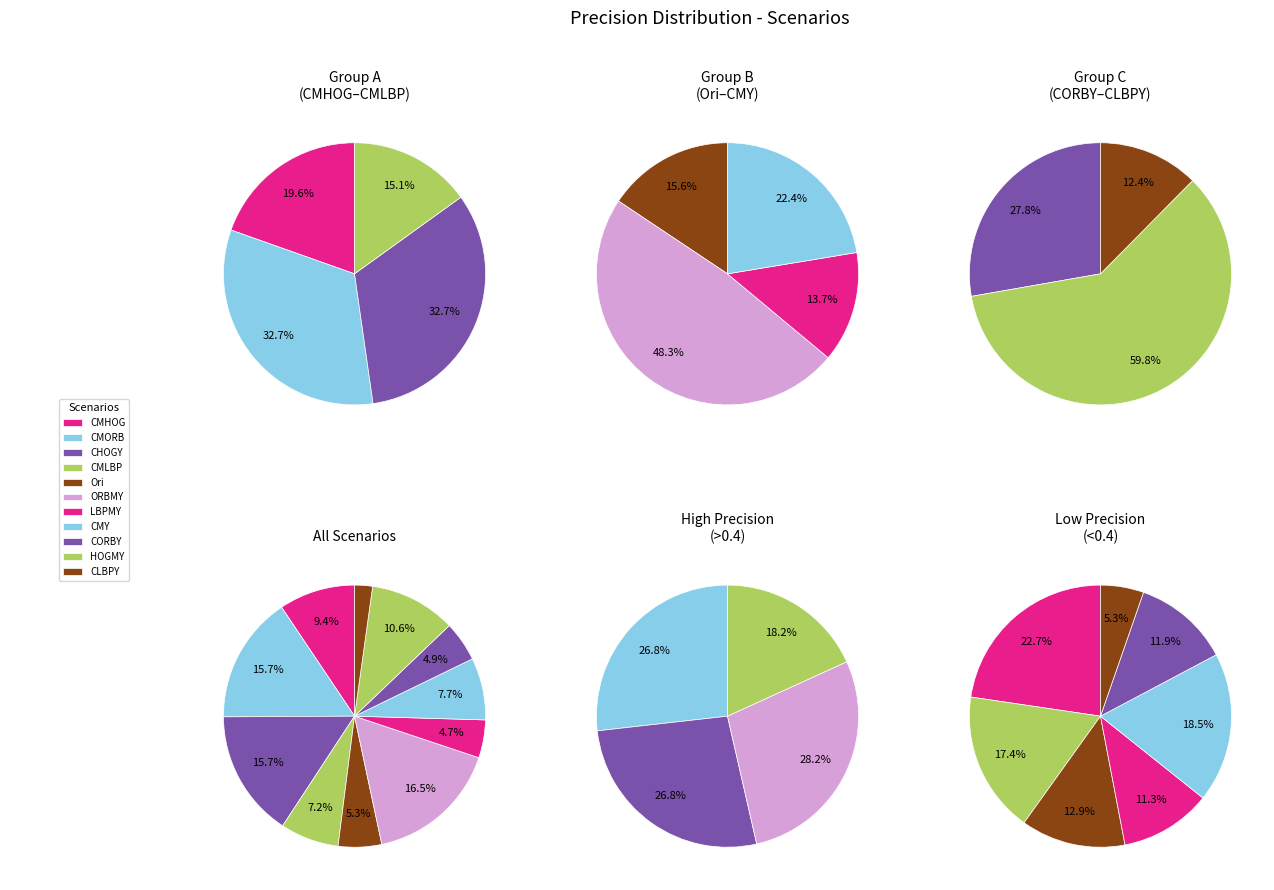

To the nearest percent, what percentage of the pie is CMLBP?

7%